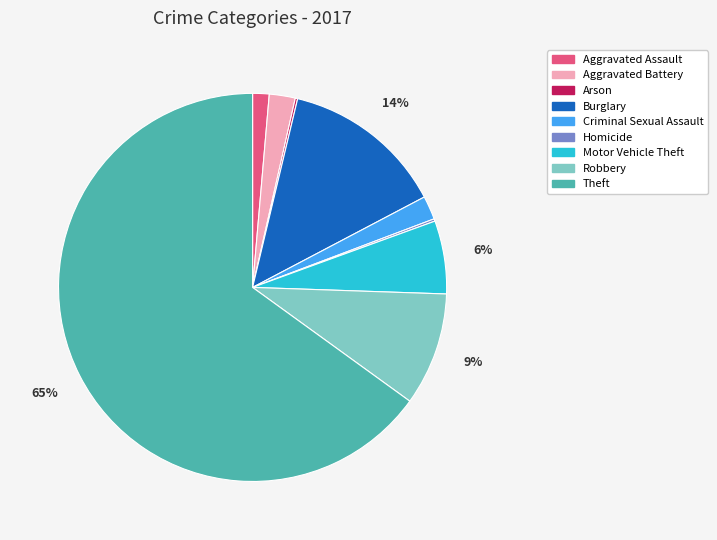

The Motor Vehicle Theft slice represents 1% of the pie. True or false?

False